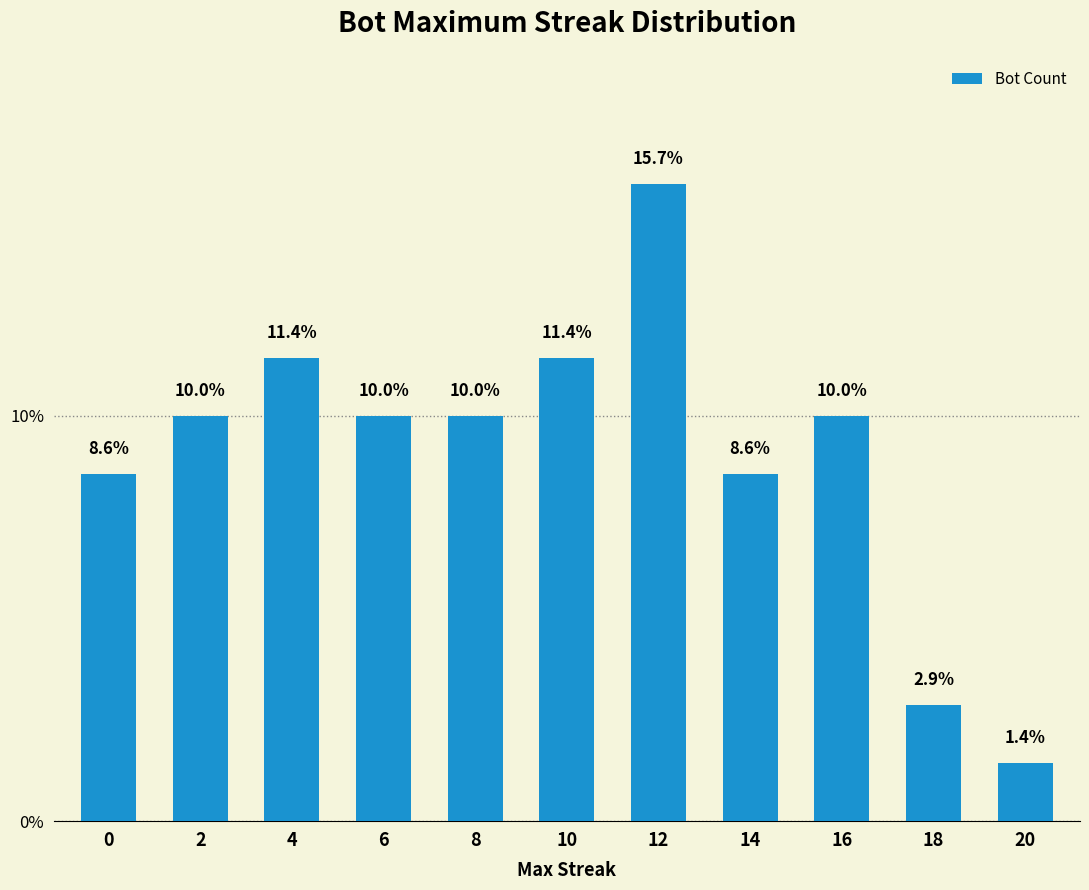

Reading left to right, transcribe all the data shown in this chart.

8.6	10.0	11.4	10.0	10.0	11.4	15.7	8.6	10.0	2.9	1.4